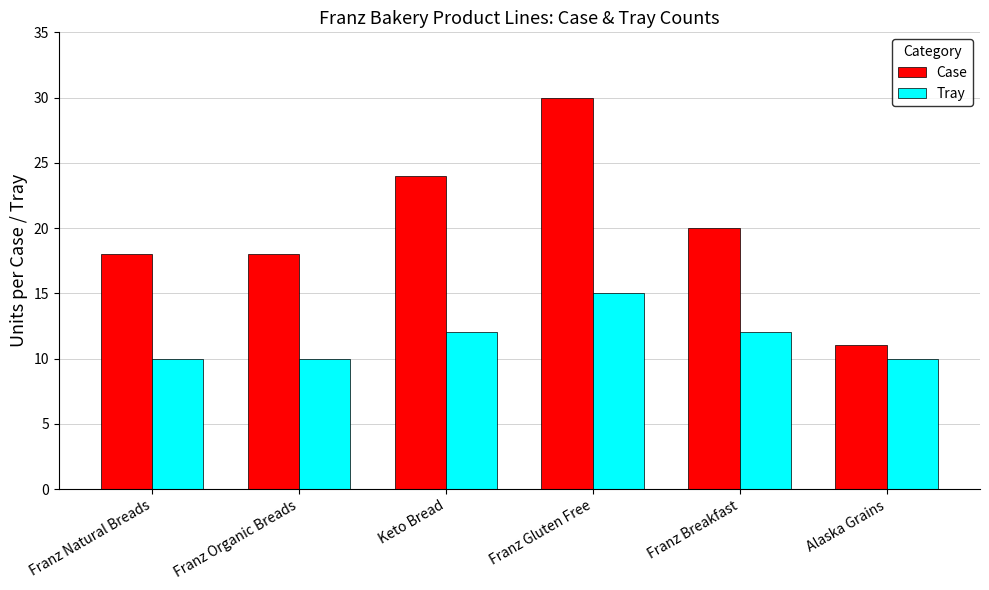

What is the total value across all series at Alaska Grains?

21